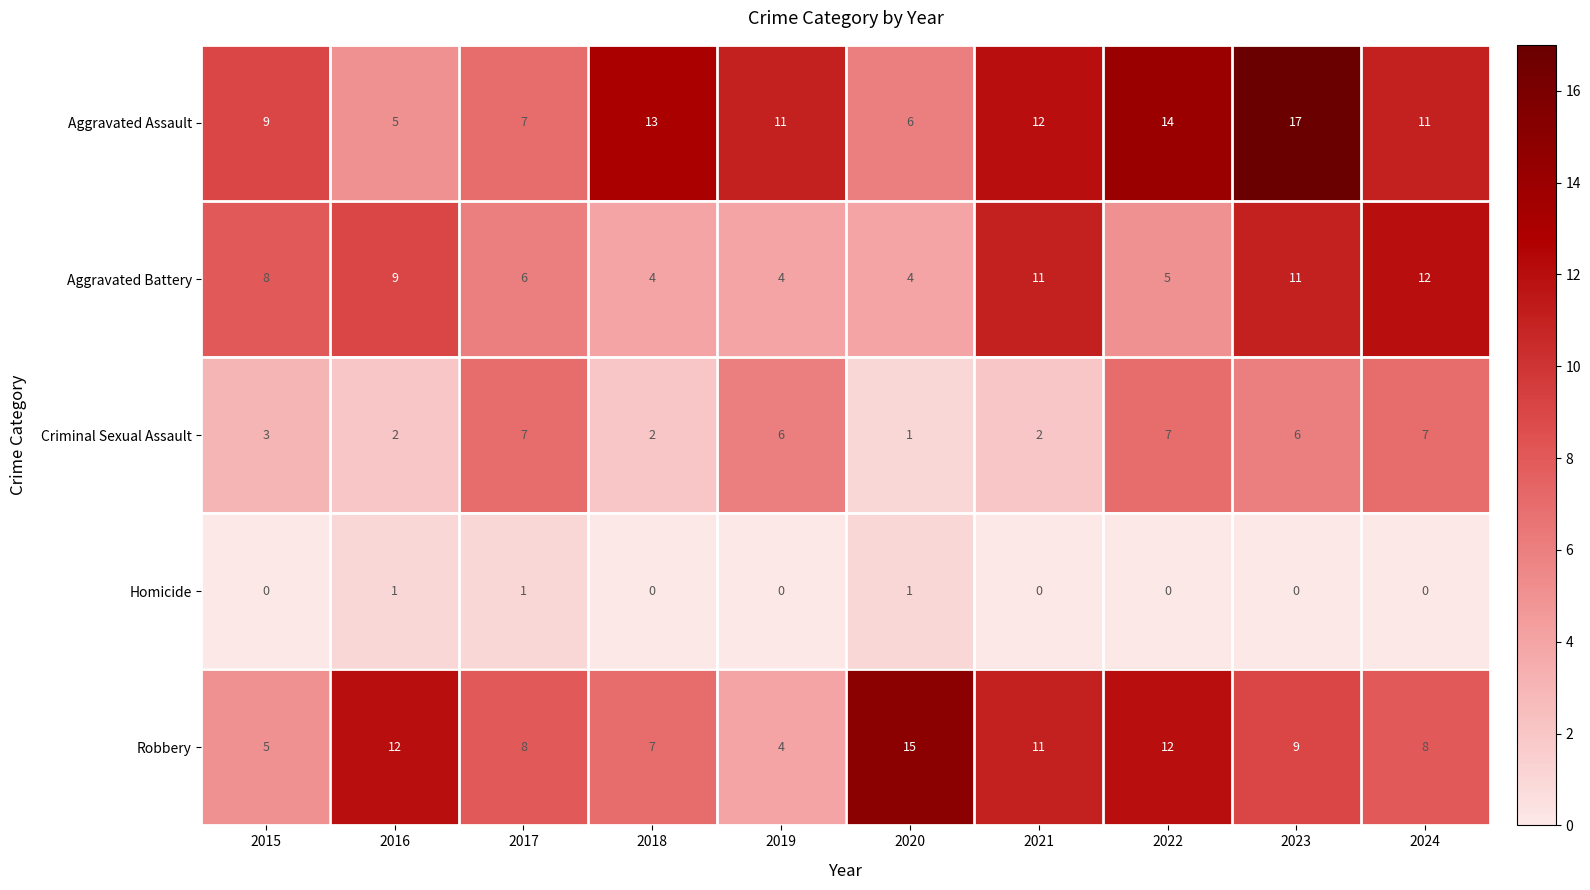

Which series has the largest range (max minus min)?

Aggravated Assault